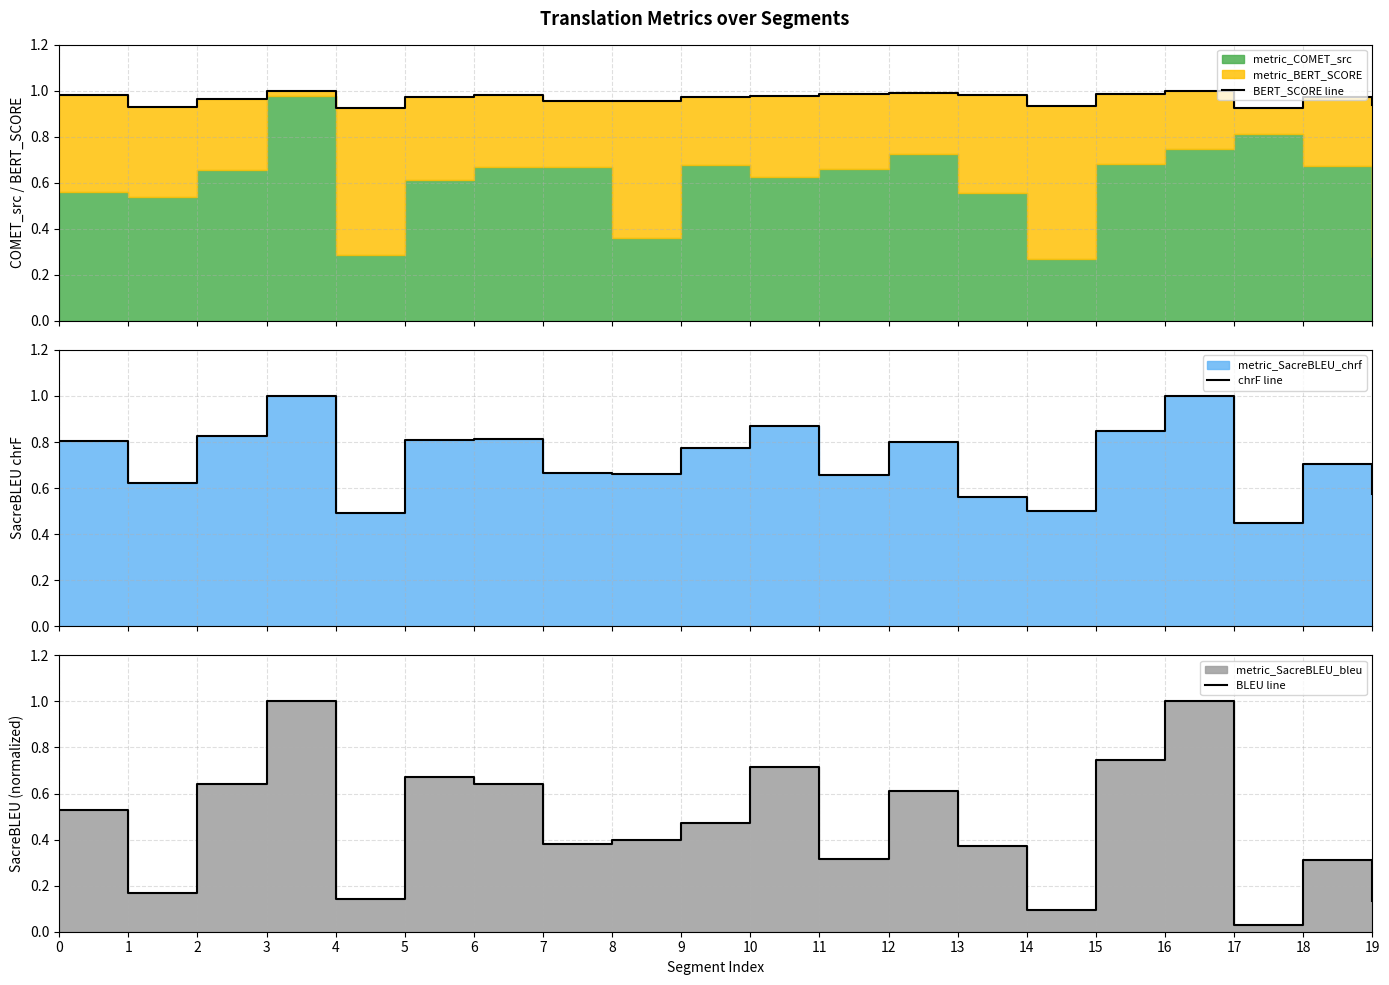

How many categories are shown in the chart?

20